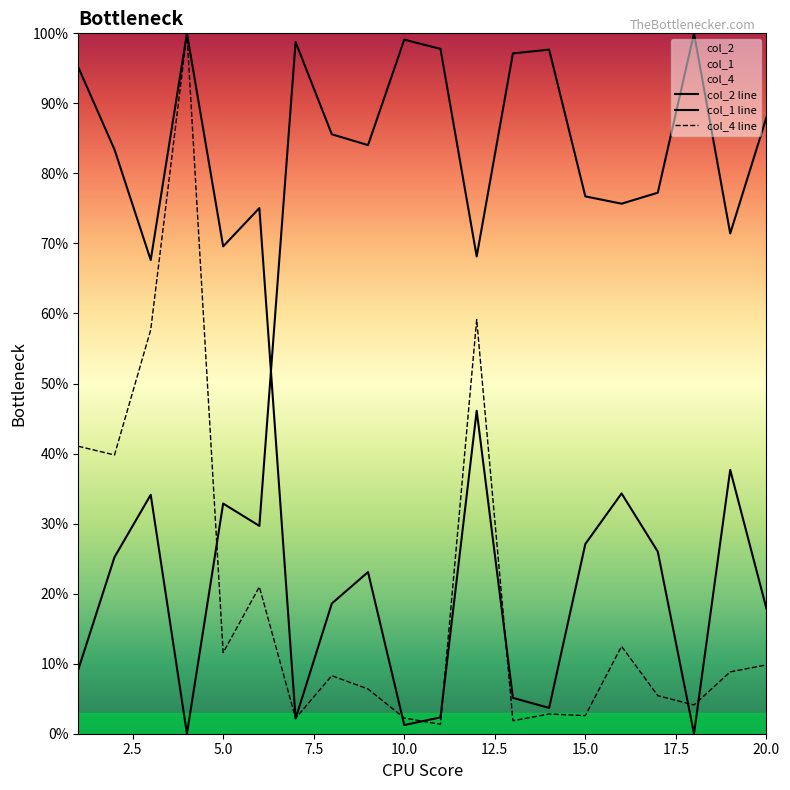

Does the chart display data point markers on the line(s)?

No